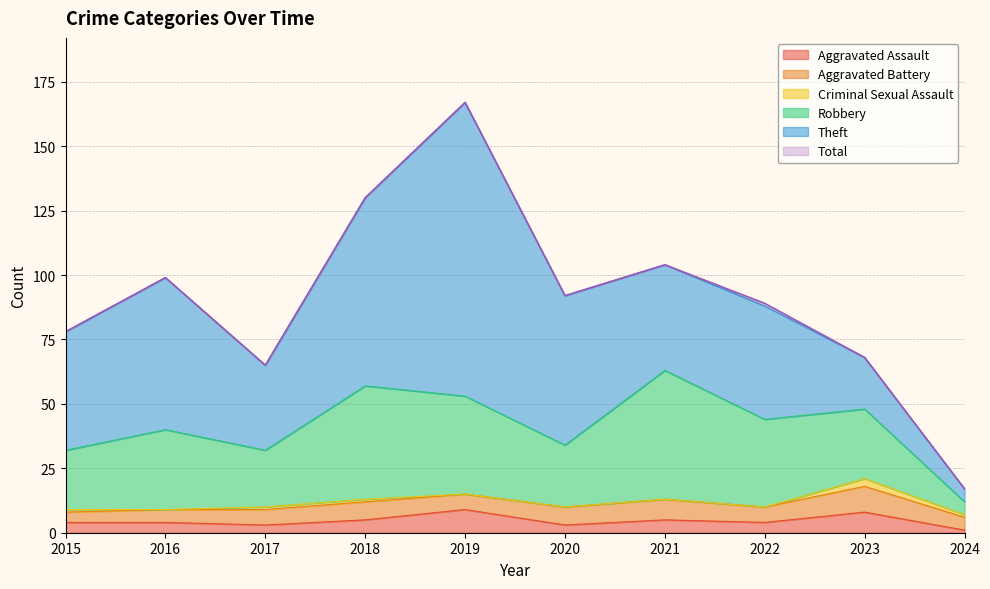

At 2015, list the series in order from largest to smallest.

Total, Theft, Robbery, Aggravated Assault, Aggravated Battery, Criminal Sexual Assault